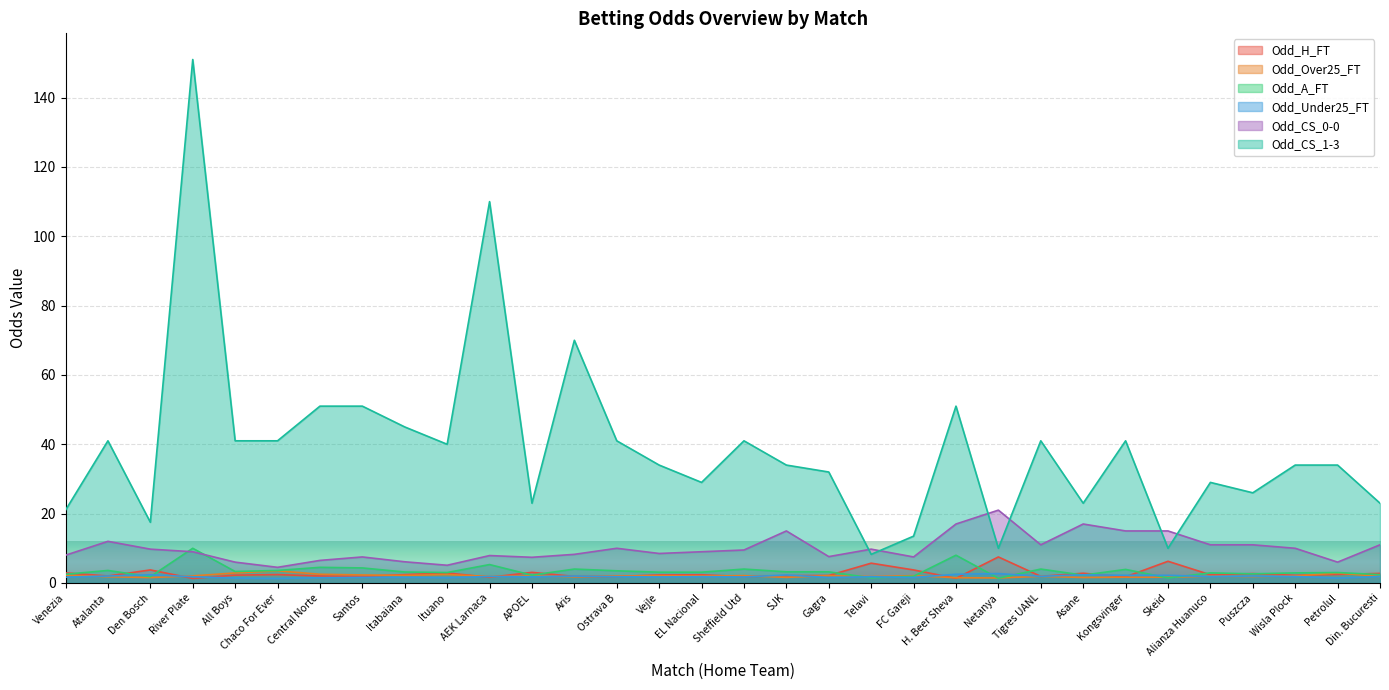

Reading left to right, extract all data points from this chart.

Odd_H_FT: Venezia=2.9	Atalanta=2.0	Den Bosch=3.8	River Plate=1.3	All Boys=2.2	Chaco For Ever=2.4	Central Norte=2.0	Santos=1.9	Itabaiana=2.4	Ituano=2.9	AEK Larnaca=1.6	APOEL=3.0	Aris=1.9	Ostrava B=1.9	Vejle=2.3	EL Nacional=2.4	Sheffield Utd=1.8	SJK=2.1	Gagra=2.1	Telavi=5.7	FC Gareji=3.8	H. Beer Sheva=1.3	Netanya=7.5	Tigres UANL=1.9	Asane=2.8	Kongsvinger=1.8	Skeid=6.2	Alianza Huanuco=2.4	Puszcza=2.7	Wisla Plock=2.2	Petrolul=2.5	Din. Bucuresti=2.8
Odd_Over25_FT: Venezia=2.2	Atalanta=1.8	Den Bosch=1.6	River Plate=2.0	All Boys=2.9	Chaco For Ever=3.5	Central Norte=2.5	Santos=2.3	Itabaiana=2.2	Ituano=2.4	AEK Larnaca=1.9	APOEL=2.0	Aris=1.8	Ostrava B=2.0	Vejle=2.1	EL Nacional=2.0	Sheffield Utd=2.1	SJK=1.6	Gagra=2.1	Telavi=1.8	FC Gareji=2.1	H. Beer Sheva=1.5	Netanya=1.4	Tigres UANL=1.9	Asane=1.6	Kongsvinger=1.6	Skeid=1.6	Alianza Huanuco=1.9	Puszcza=1.9	Wisla Plock=2.0	Petrolul=2.9	Din. Bucuresti=1.8
Odd_A_FT: Venezia=2.5	Atalanta=3.6	Den Bosch=1.8	River Plate=10.0	All Boys=3.3	Chaco For Ever=3.6	Central Norte=4.5	Santos=4.3	Itabaiana=3.1	Ituano=3.0	AEK Larnaca=5.3	APOEL=2.2	Aris=4.0	Ostrava B=3.5	Vejle=3.1	EL Nacional=3.1	Sheffield Utd=4.0	SJK=3.2	Gagra=3.2	Telavi=1.5	FC Gareji=1.9	H. Beer Sheva=8.0	Netanya=1.4	Tigres UANL=4.0	Asane=2.2	Kongsvinger=3.9	Skeid=1.4	Alianza Huanuco=2.9	Puszcza=2.6	Wisla Plock=2.9	Petrolul=3.0	Din. Bucuresti=2.4
Odd_Under25_FT: Venezia=1.7	Atalanta=2.0	Den Bosch=2.4	River Plate=1.8	All Boys=1.4	Chaco For Ever=1.3	Central Norte=1.5	Santos=1.6	Itabaiana=1.6	Ituano=1.5	AEK Larnaca=1.9	APOEL=1.8	Aris=2.0	Ostrava B=1.8	Vejle=1.7	EL Nacional=1.8	Sheffield Utd=1.7	SJK=2.3	Gagra=1.6	Telavi=1.8	FC Gareji=1.6	H. Beer Sheva=2.5	Netanya=2.7	Tigres UANL=1.9	Asane=2.4	Kongsvinger=2.2	Skeid=2.2	Alianza Huanuco=1.9	Puszcza=2.0	Wisla Plock=1.9	Petrolul=1.4	Din. Bucuresti=1.8
Odd_CS_0-0: Venezia=8.0	Atalanta=12.0	Den Bosch=9.8	River Plate=9.0	All Boys=6.0	Chaco For Ever=4.5	Central Norte=6.5	Santos=7.5	Itabaiana=6.1	Ituano=5.1	AEK Larnaca=7.9	APOEL=7.4	Aris=8.2	Ostrava B=10.0	Vejle=8.5	EL Nacional=9.0	Sheffield Utd=9.5	SJK=15.0	Gagra=7.6	Telavi=9.8	FC Gareji=7.5	H. Beer Sheva=17.0	Netanya=21.0	Tigres UANL=11.0	Asane=17.0	Kongsvinger=15.0	Skeid=15.0	Alianza Huanuco=11.0	Puszcza=11.0	Wisla Plock=10.0	Petrolul=6.0	Din. Bucuresti=11.0
Odd_CS_1-3: Venezia=21.0	Atalanta=41.0	Den Bosch=17.5	River Plate=151.0	All Boys=41.0	Chaco For Ever=41.0	Central Norte=51.0	Santos=51.0	Itabaiana=45.0	Ituano=40.0	AEK Larnaca=110.0	APOEL=23.0	Aris=70.0	Ostrava B=41.0	Vejle=34.0	EL Nacional=29.0	Sheffield Utd=41.0	SJK=34.0	Gagra=32.0	Telavi=8.2	FC Gareji=13.5	H. Beer Sheva=51.0	Netanya=10.0	Tigres UANL=41.0	Asane=23.0	Kongsvinger=41.0	Skeid=10.0	Alianza Huanuco=29.0	Puszcza=26.0	Wisla Plock=34.0	Petrolul=34.0	Din. Bucuresti=23.0